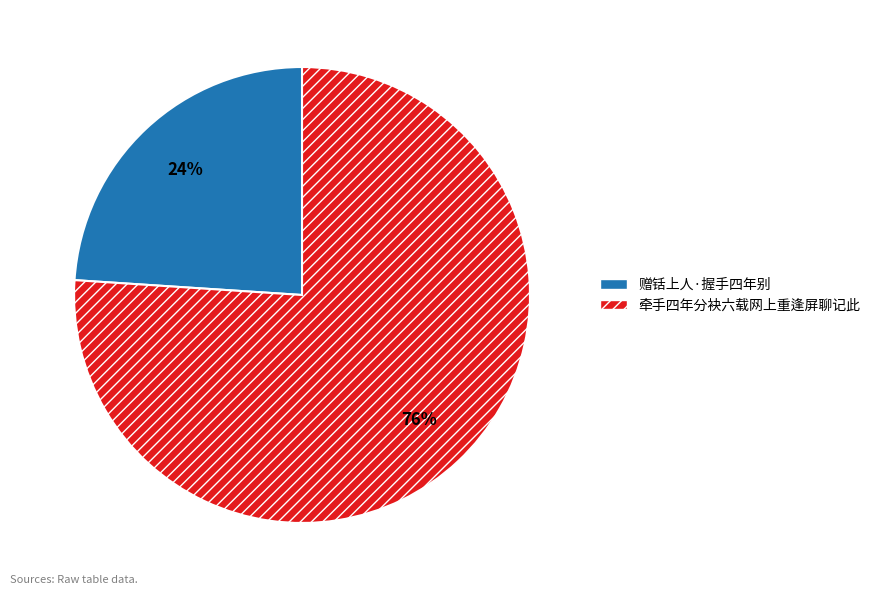

To the nearest percent, what is the difference between the 赠铦上人·握手四年别 and 牵手四年分袂六载网上重逢屏聊记此 slice percentages?

52%